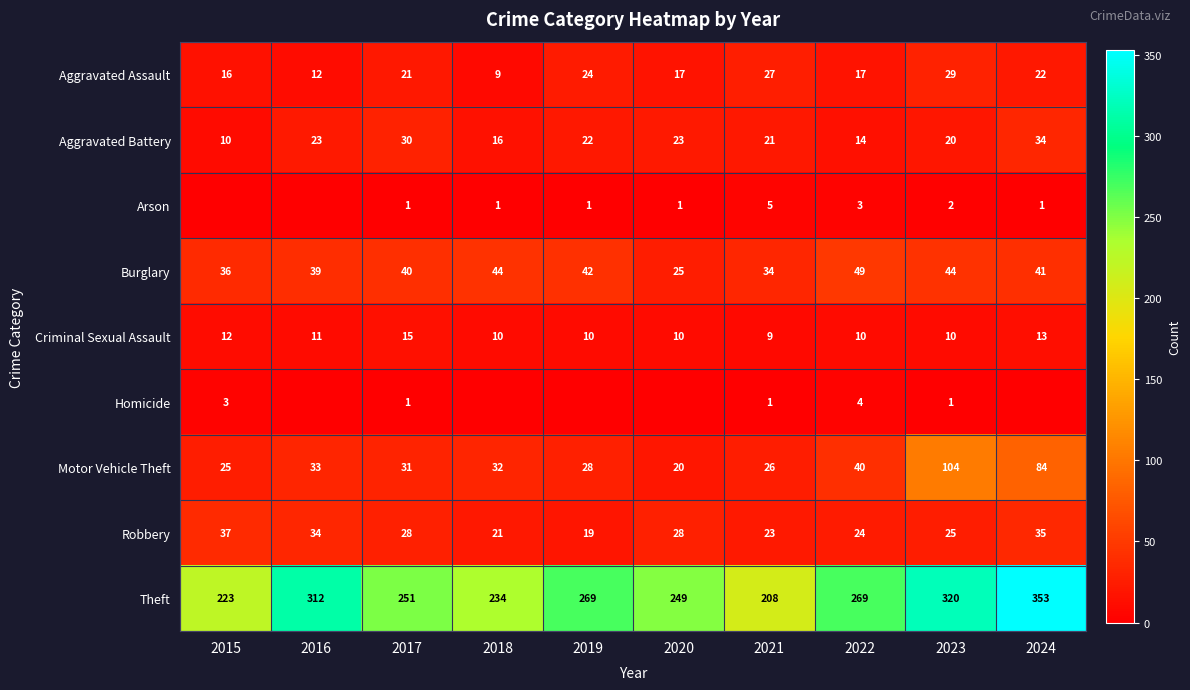

Is the value of Criminal Sexual Assault at 2015 greater than the value of Theft at 2023?

No